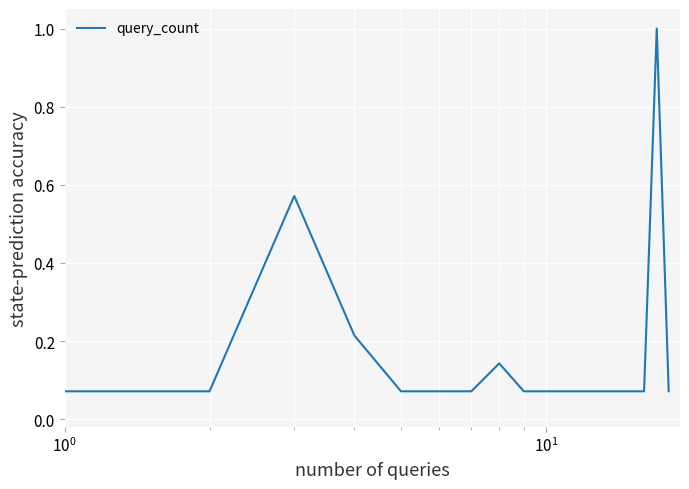

What is the difference between the maximum and minimum values?

0.9